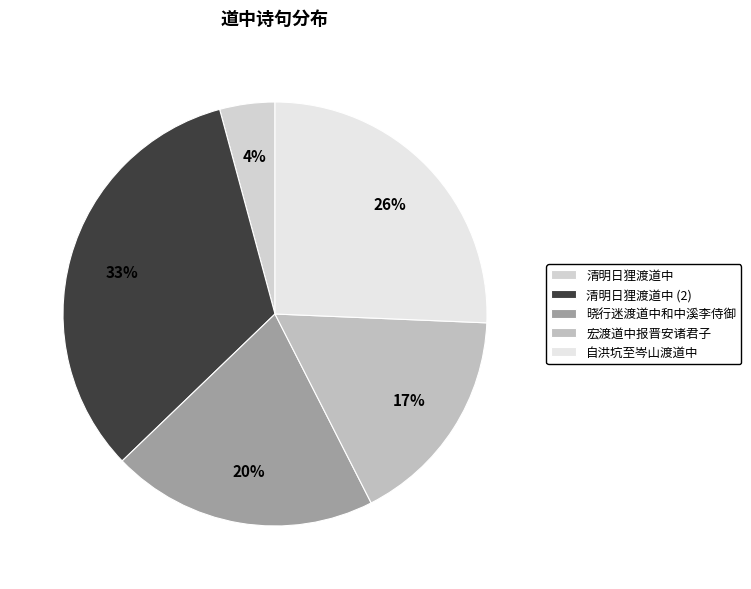

What percentage is the 晓行迷渡道中和中溪李侍御 slice, to the nearest percent?

20%